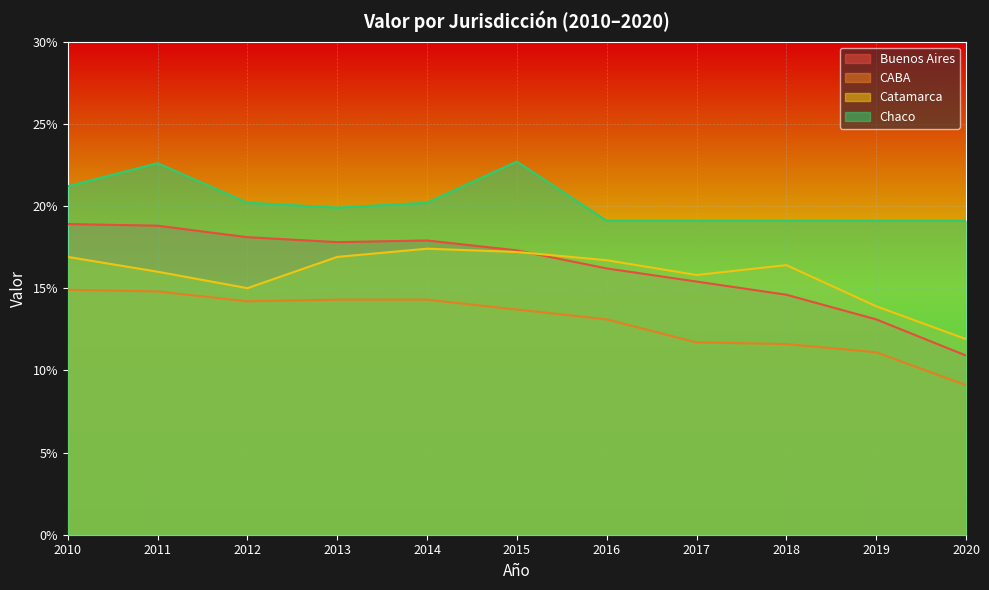

How many values in the Buenos Aires series exceed 17?

6